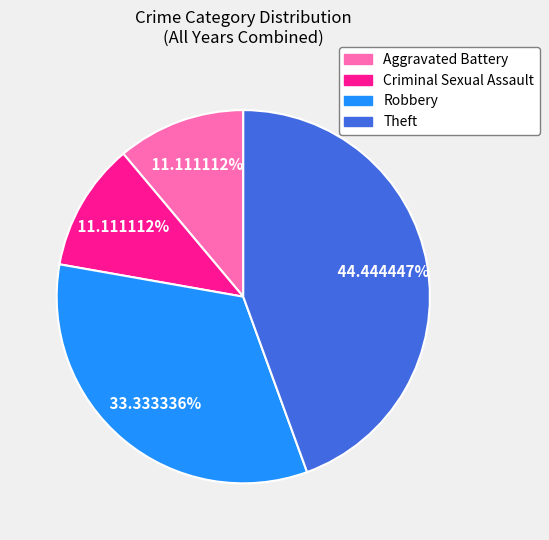

How many segments does this pie chart have?

4